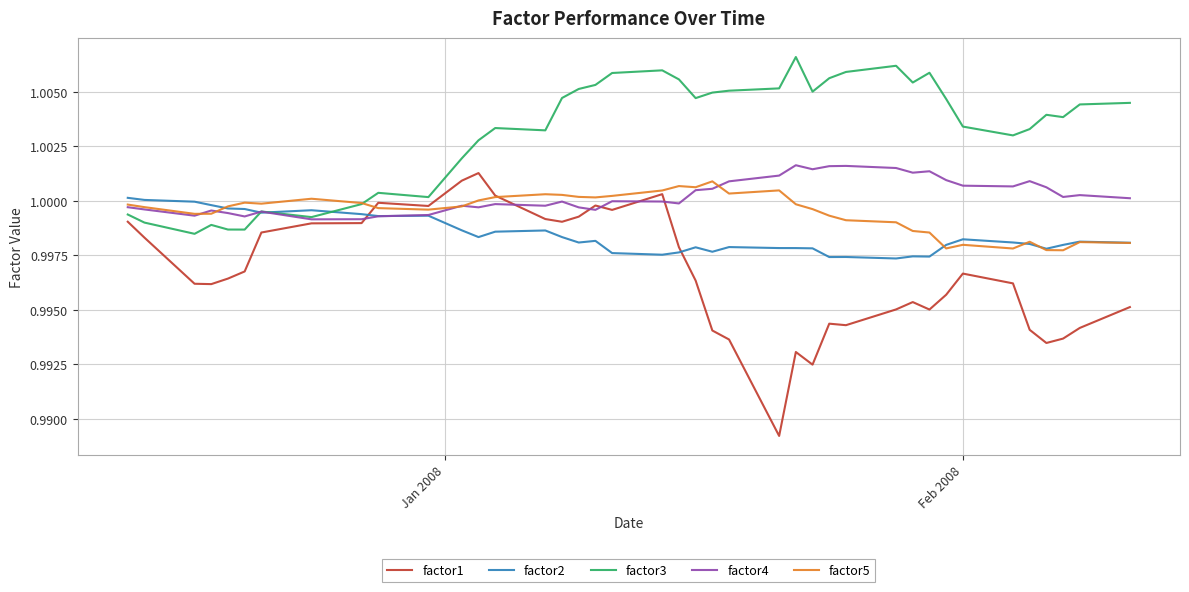

Which series has the widest spread of values?

factor1